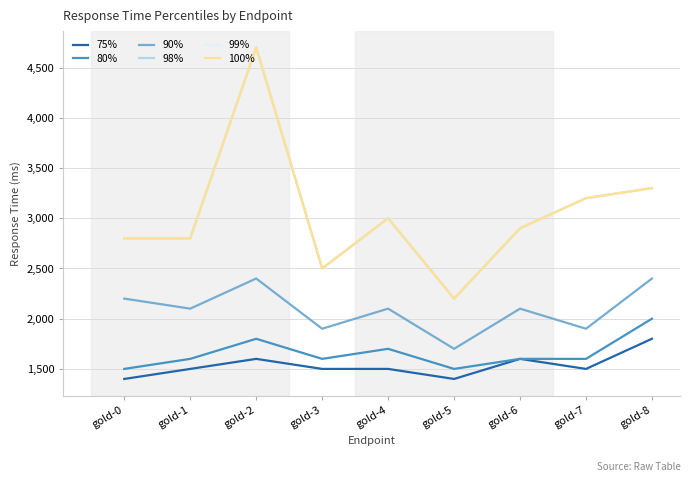

True or false: 90% and 98% intersect in this chart.

False